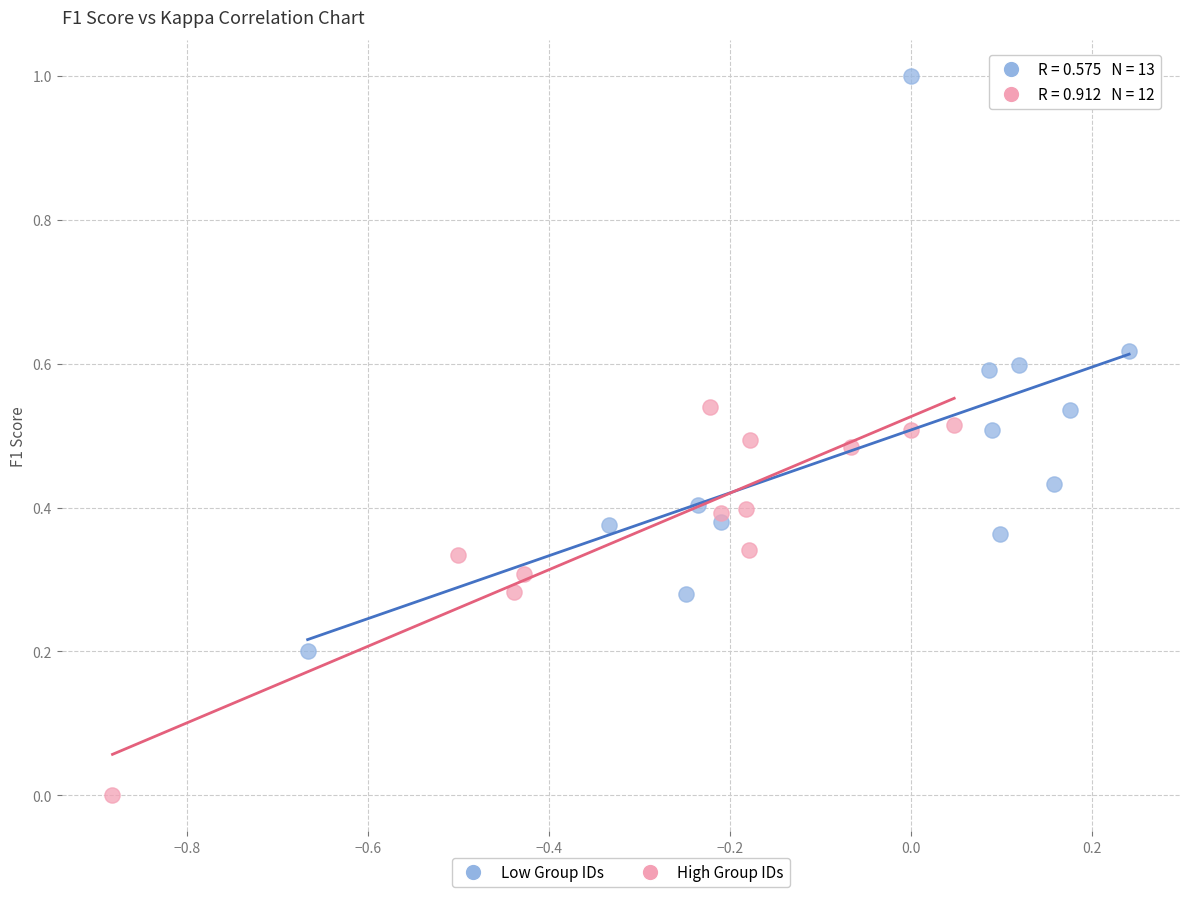

Which series reaches the minimum Y coordinate?

High Group IDs